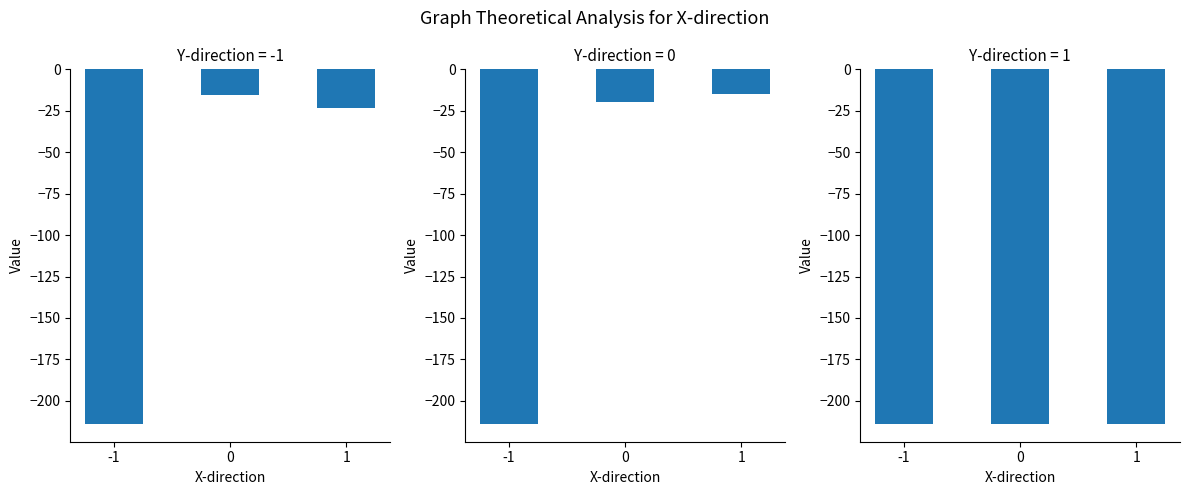

How many data points in -1 are above -23?

1